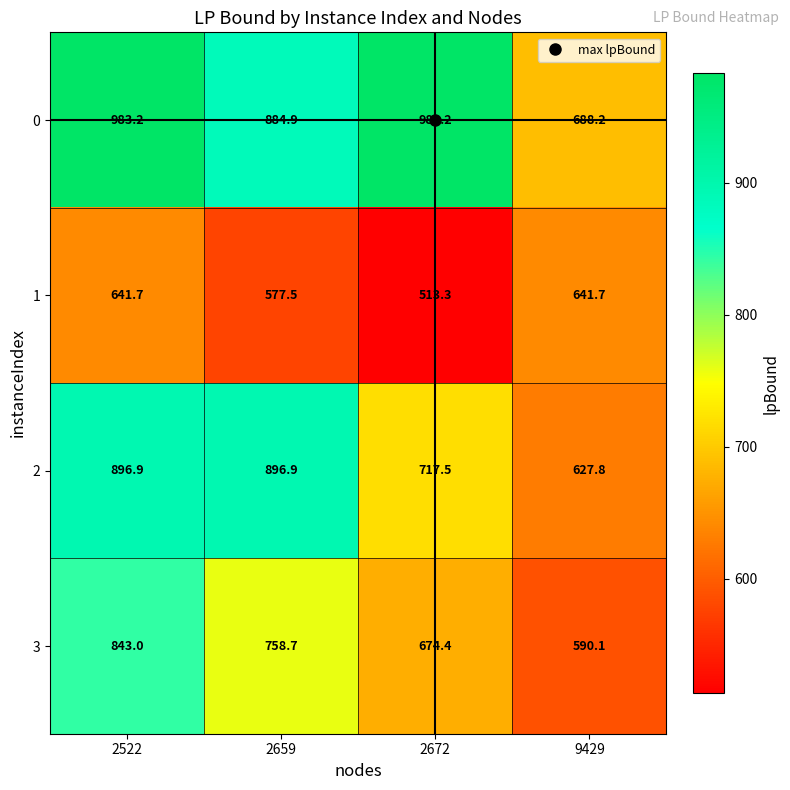

What is the total value across all series at 2672?

2888.4